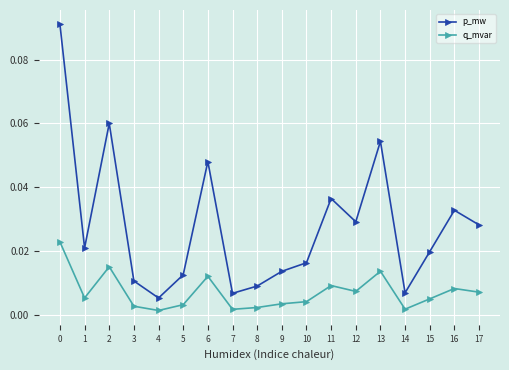

In p_mw, how many points are lower than both neighbors (excluding endpoints)?

5